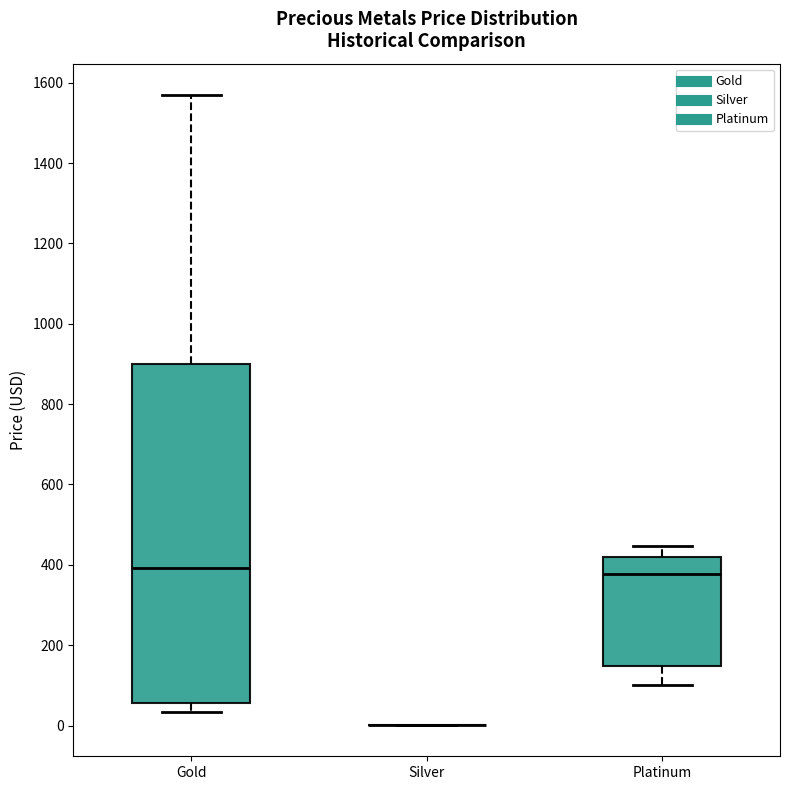

Reading left to right, read every box against the y-axis: the position of its median line, the range the box covers, and the ends of its whiskers. The values are not printed on the chart, so give them approximately, as read against the axis.

Gold: median 400, box 60 to 900, whiskers 40 to 1560
Silver: box collapsed to a line at 0, whiskers 0 to 0
Platinum: median 380, box 140 to 420, whiskers 100 to 440